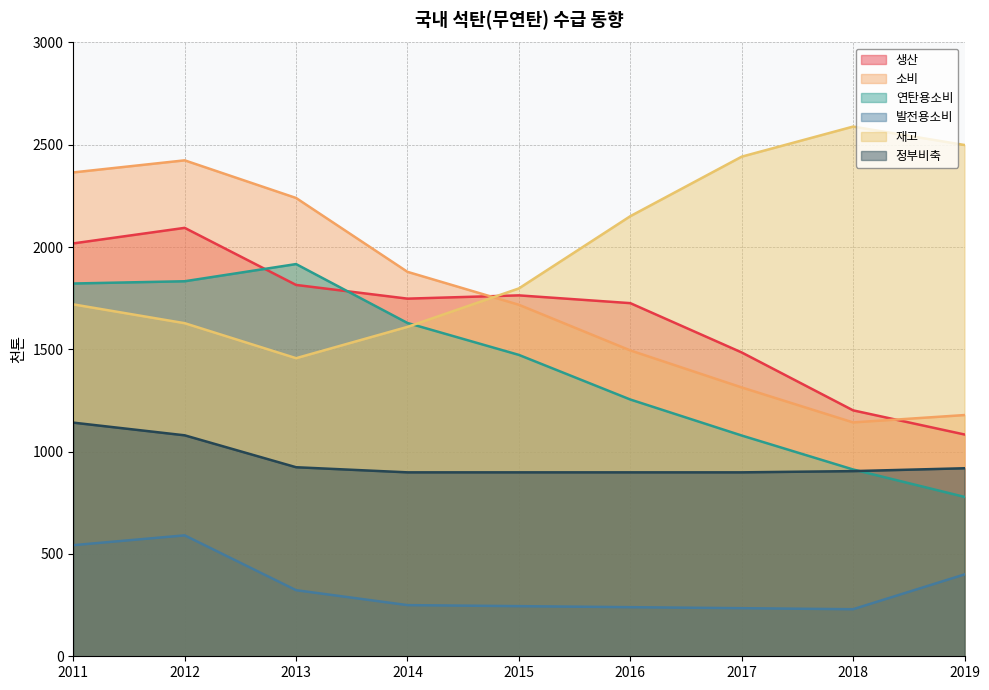

What is the average value of the 발전용소비 series?

340